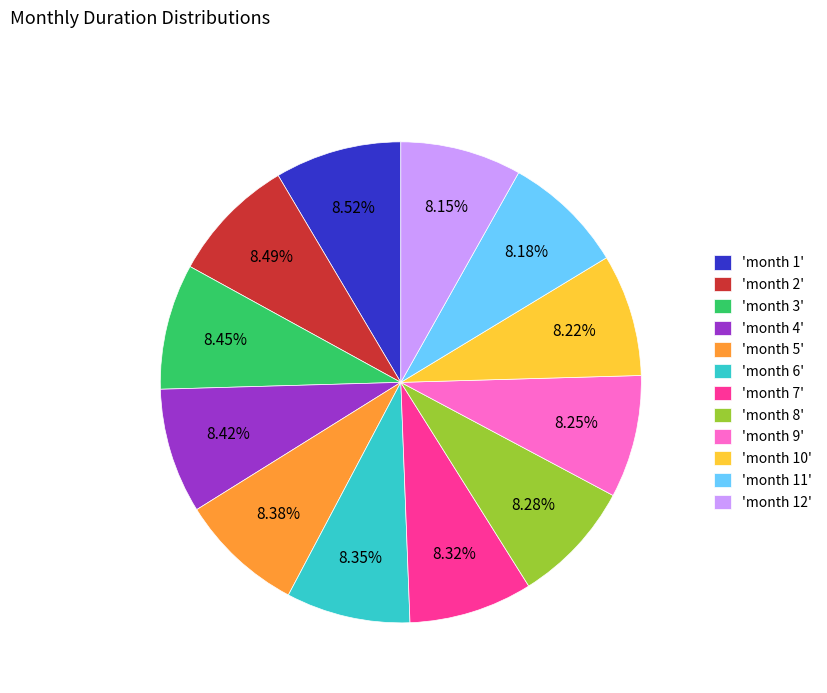

Combined, do 'month 10' and 'month 6' account for over 50%?

No